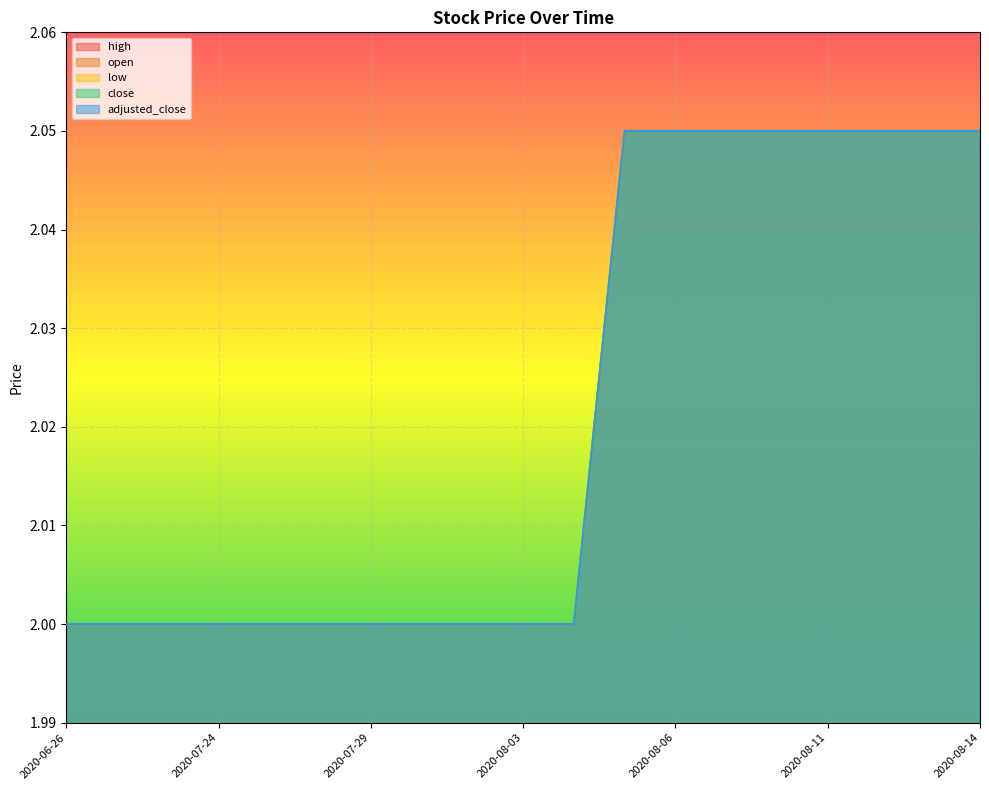

Does the chart display data point markers on the line(s)?

No